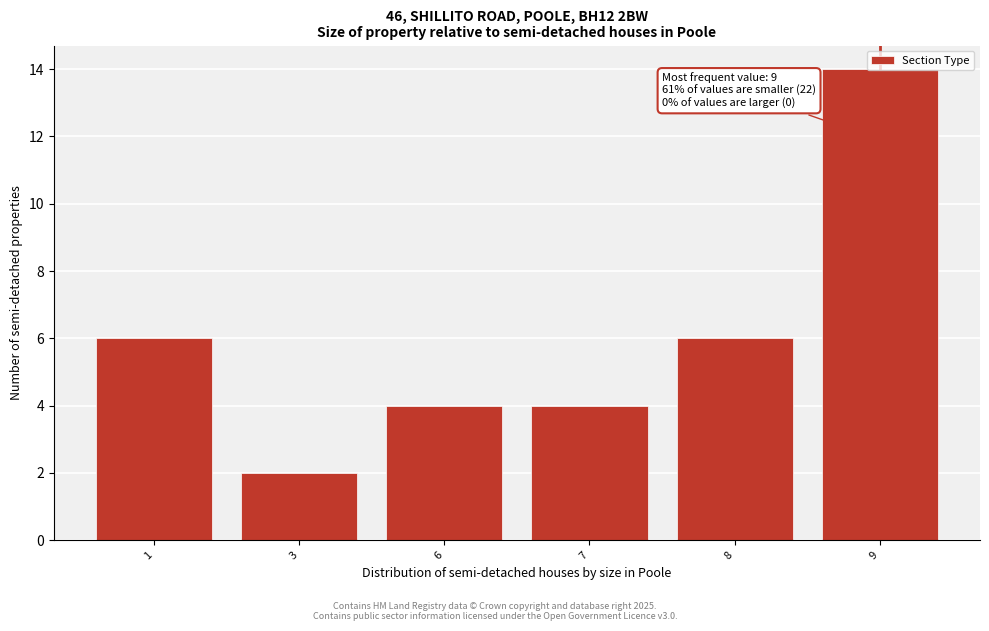

What is the value of the 1st bar from the left?

6